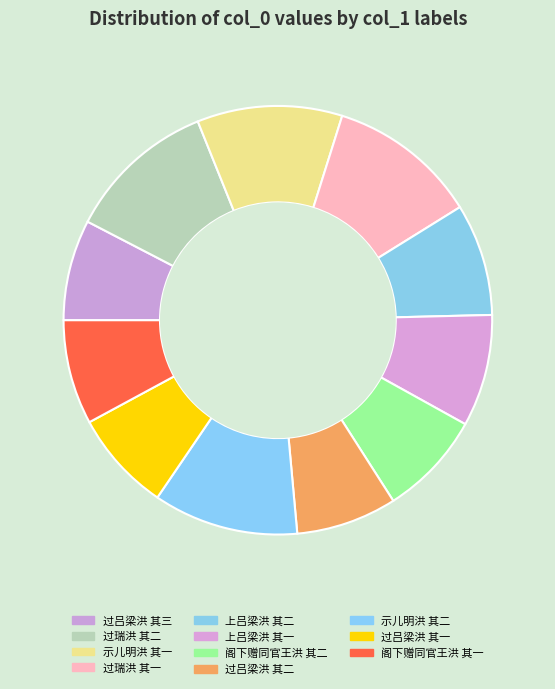

Is there a majority slice in this chart?

No